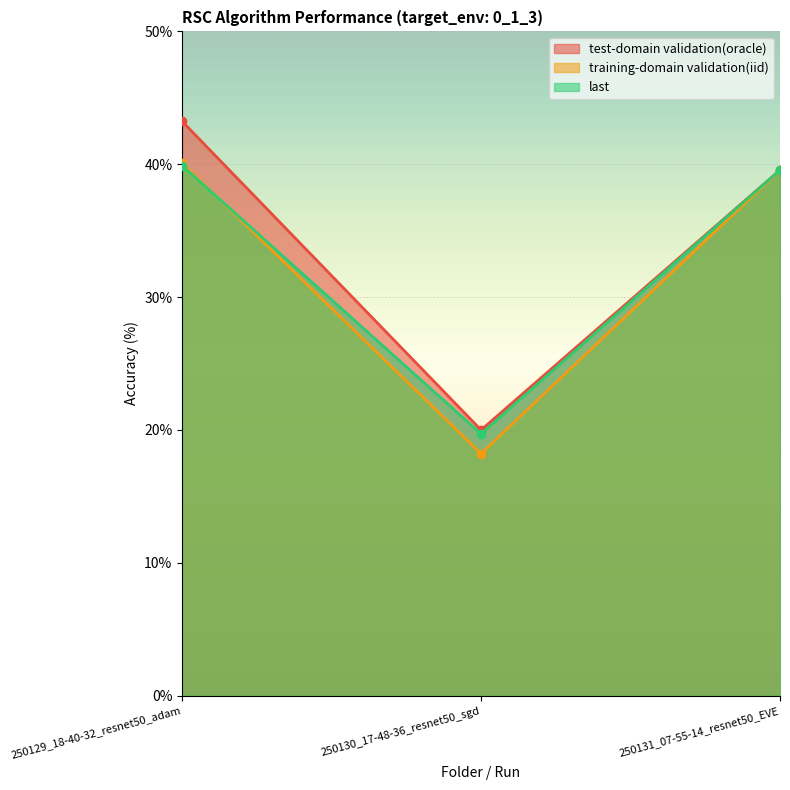

The test-domain validation(oracle) series shows 43.2 at 250129_18-40-32_resnet50_adam. True or false?

True